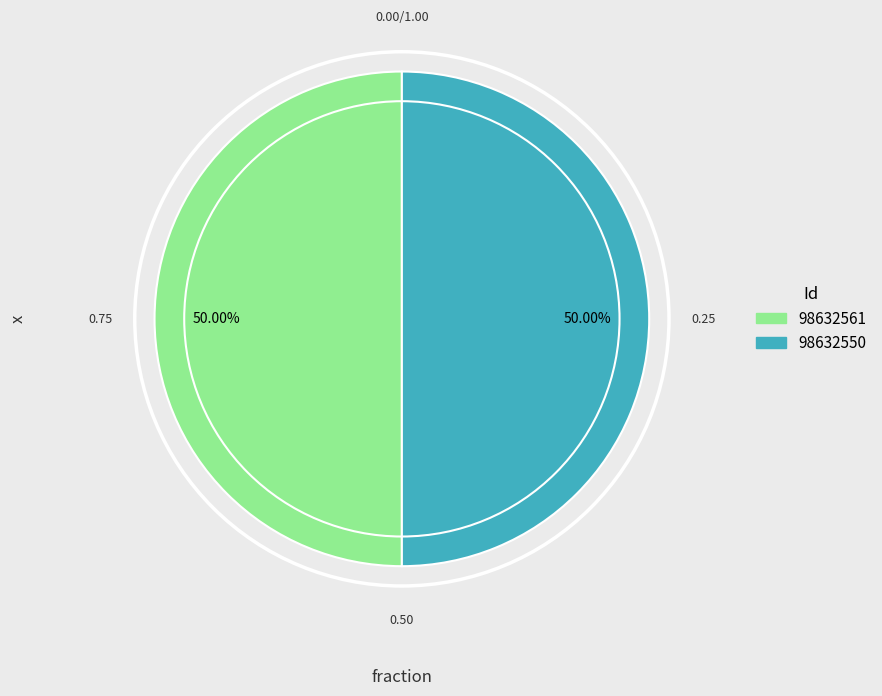

How many slices are in this pie chart?

2